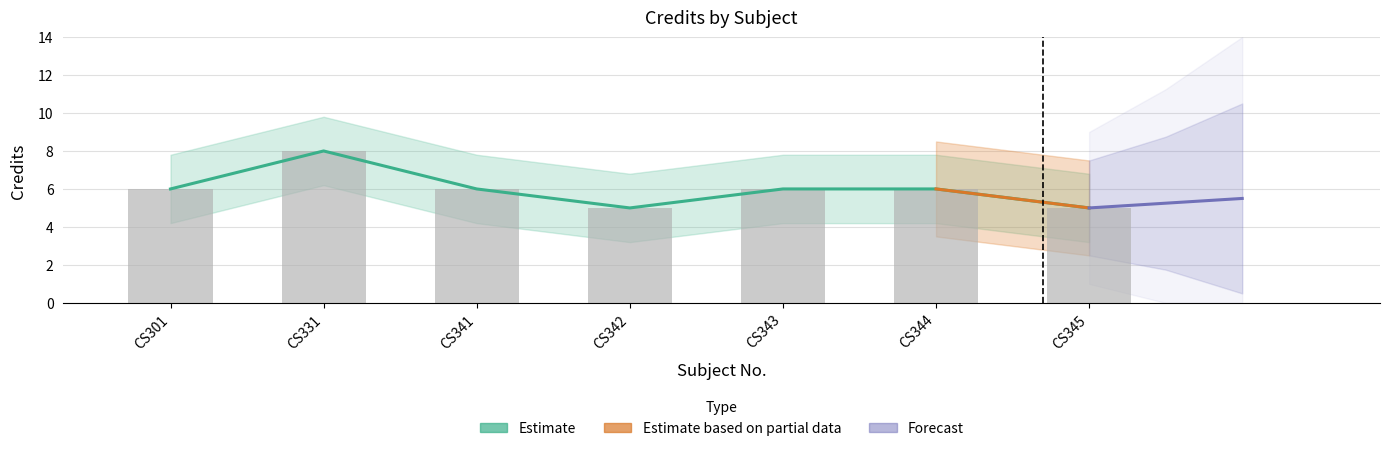

What is the value of the 3rd bar from the left?

6